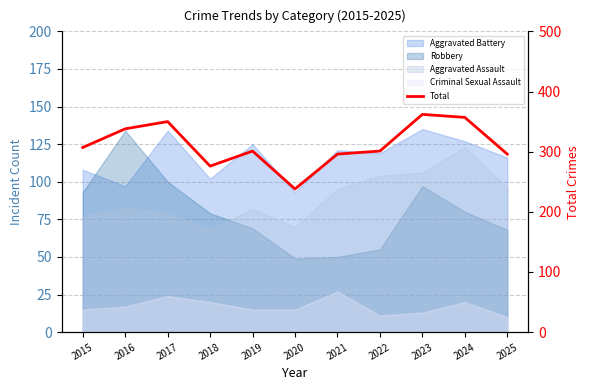

What is the change in value from 2020 to 2021?

+58